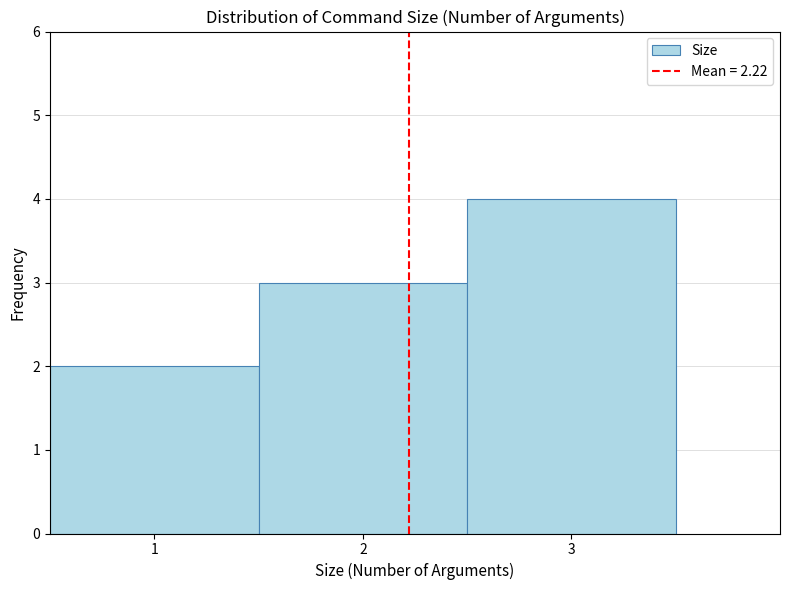

Reading left to right, list every bar in this chart as the range it spans on the x-axis followed by its height. The values are not printed on the chart, so give them approximately, as read against the axis.

0.5 to 1.5: 2
1.5 to 2.5: 3
2.5 to 3.5: 4